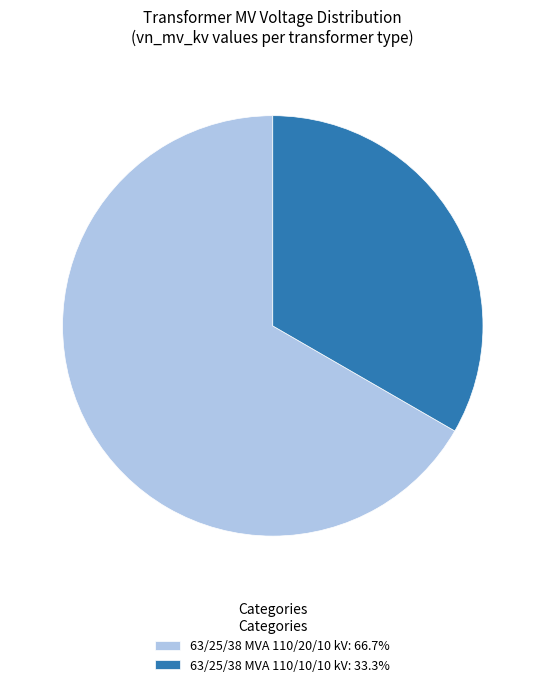

The 63/25/38 MVA 110/20/10 kV slice represents 67% of the pie. True or false?

True